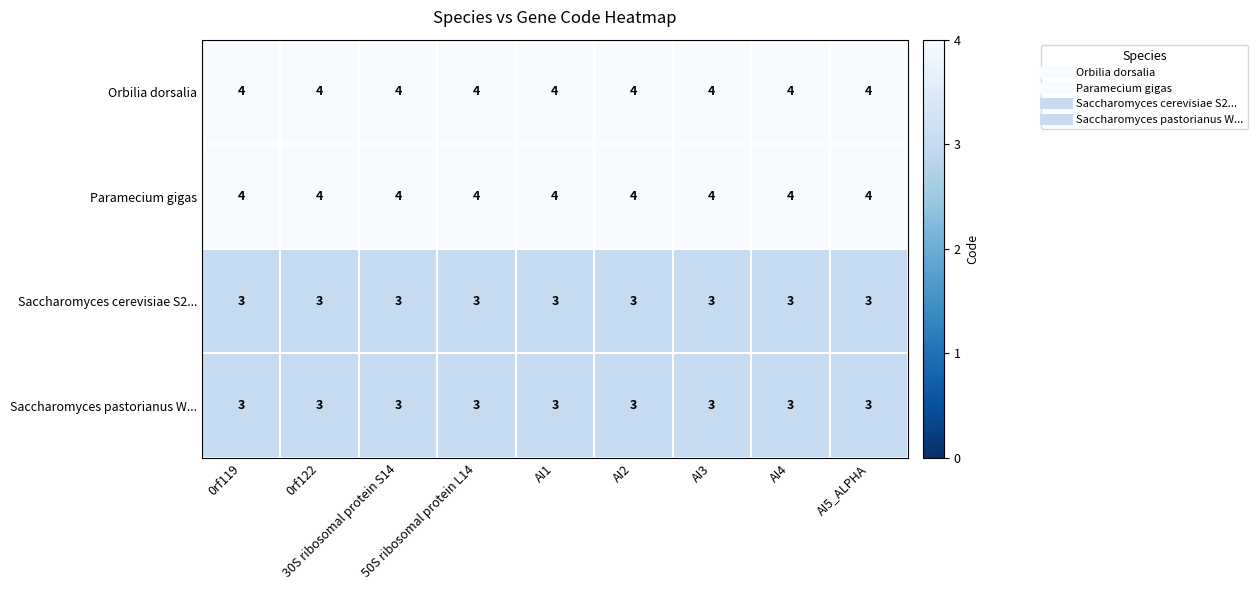

What is the spread (max minus min) of values at AI1?

1